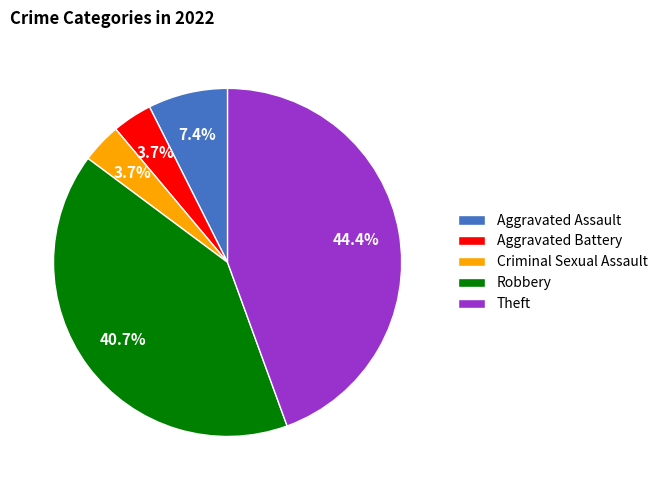

Which category has the biggest portion of the pie?

Theft